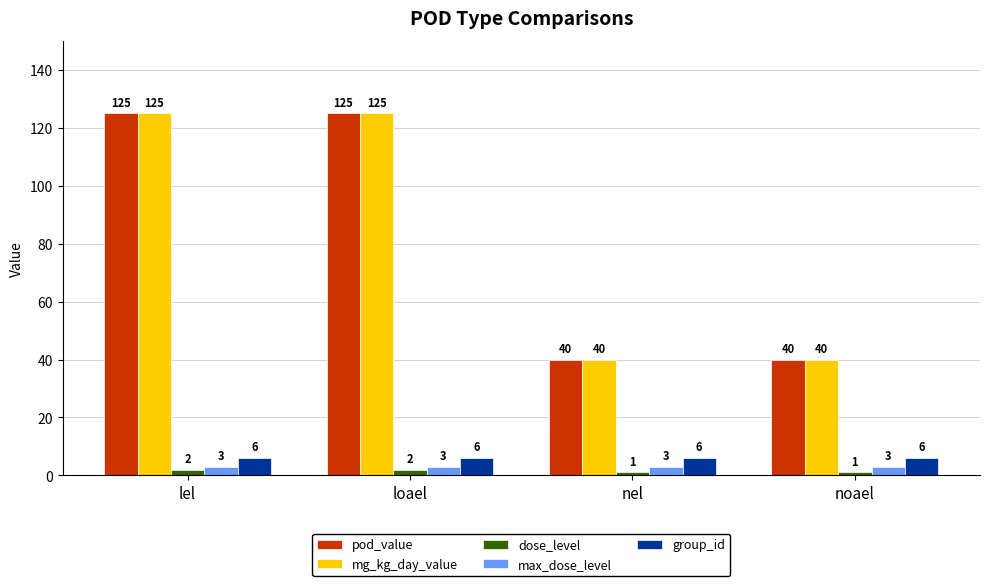

What is the maximum value shown in the chart?

125